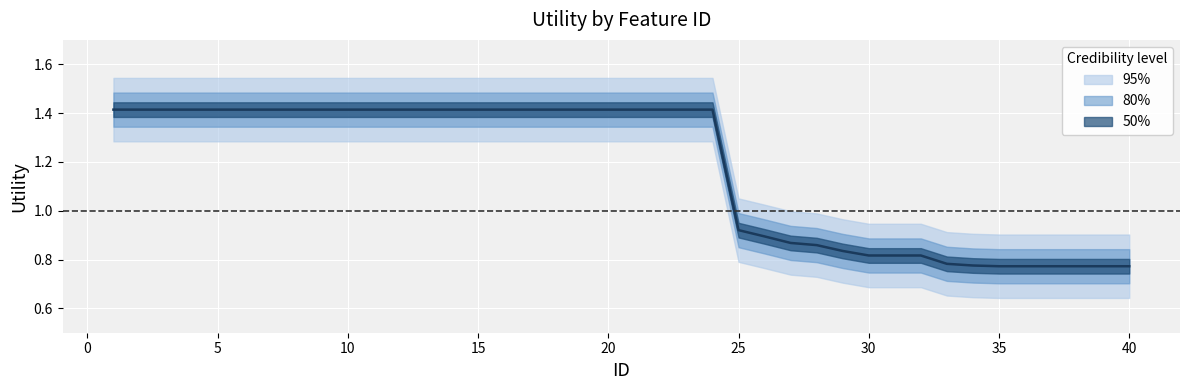

What is the smallest value displayed?

0.8